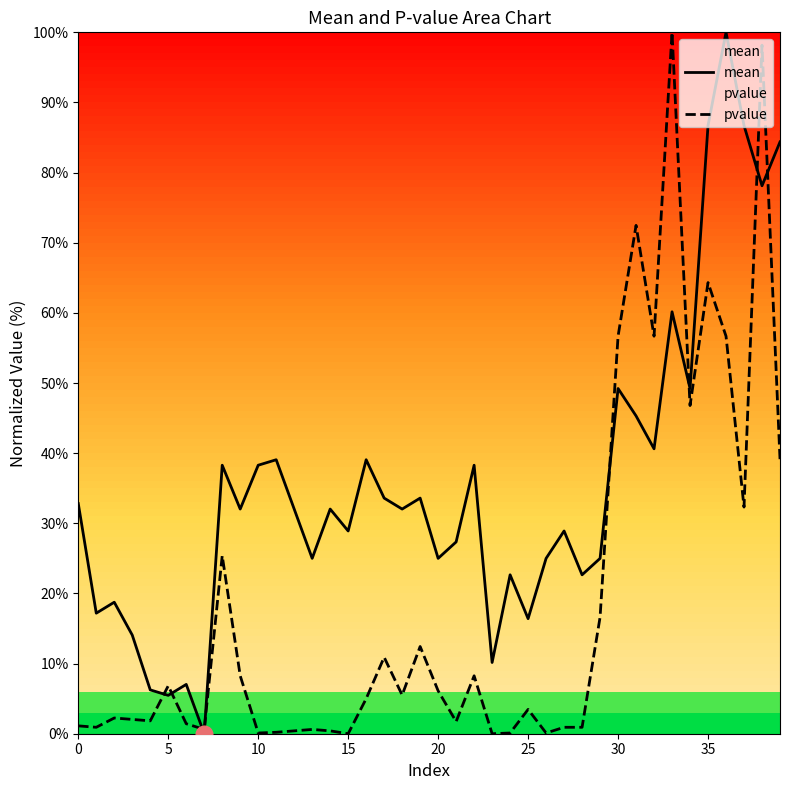

How many interior local valleys does the mean series have?

14